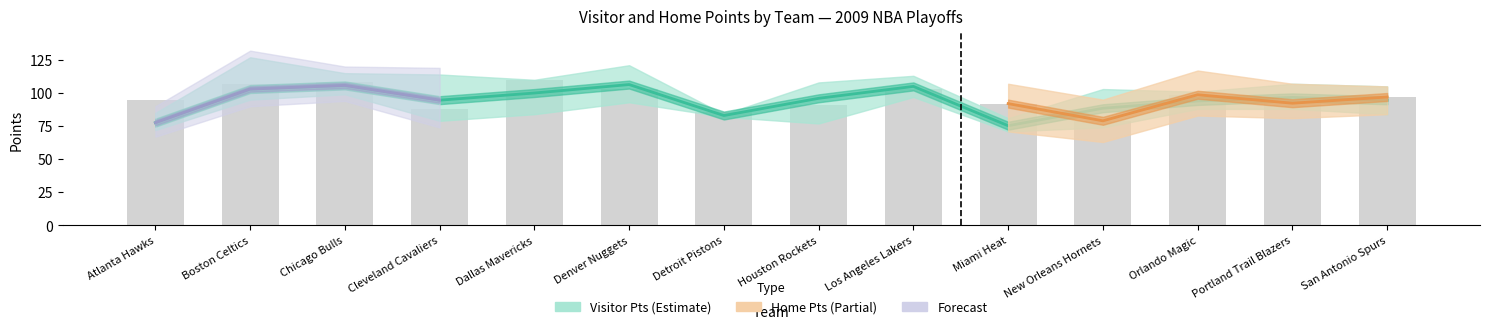

Which category has the highest value across all series?

Boston Celtics